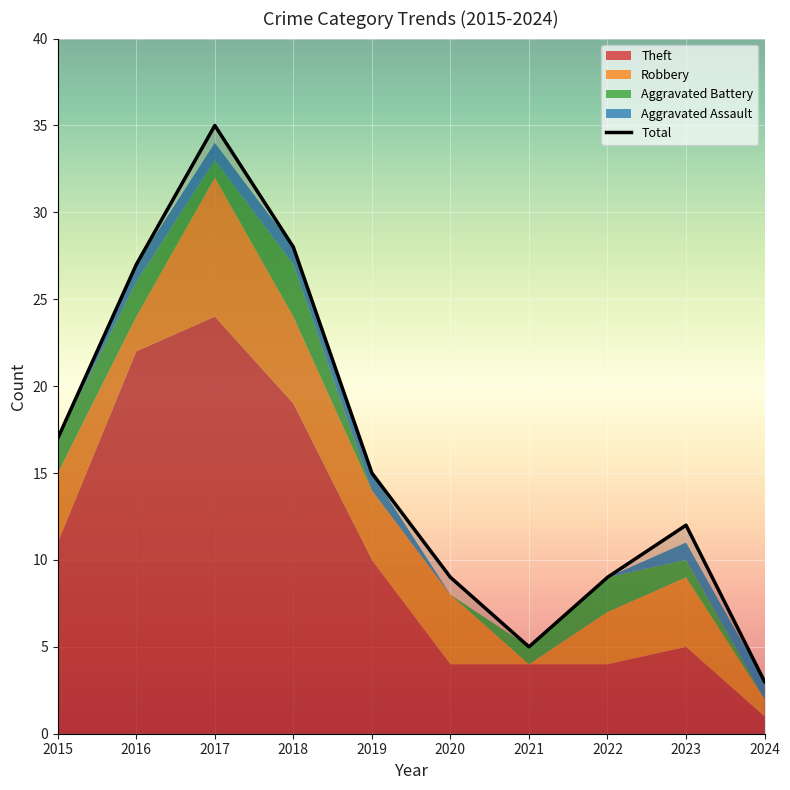

Which has a higher value, 2019 or 2017?

2017